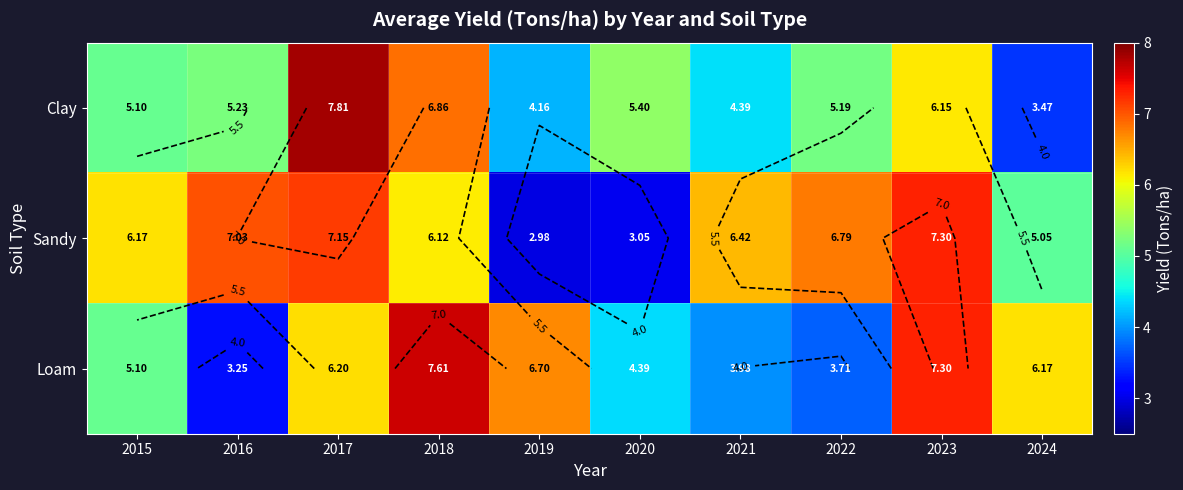

What is the sum of all Sandy values?

58.1